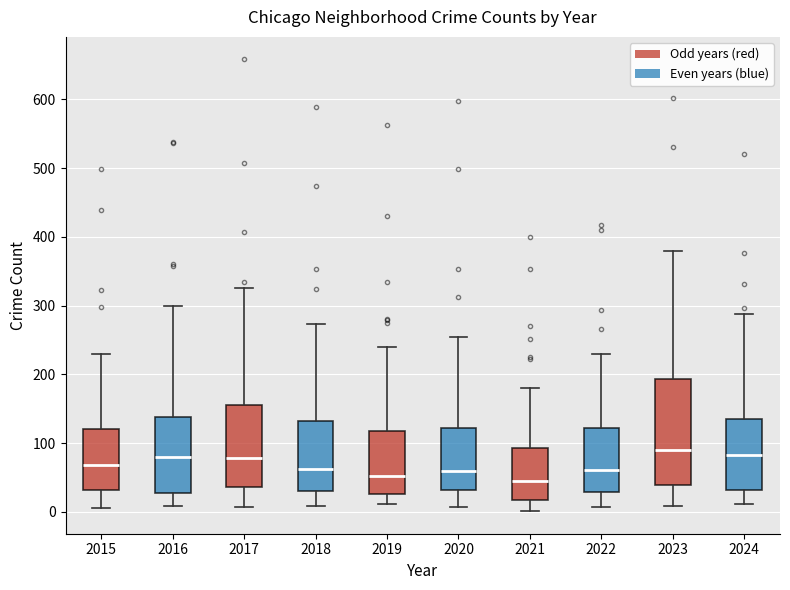

Which box is the tallest, from its lower edge to its upper edge?

2023